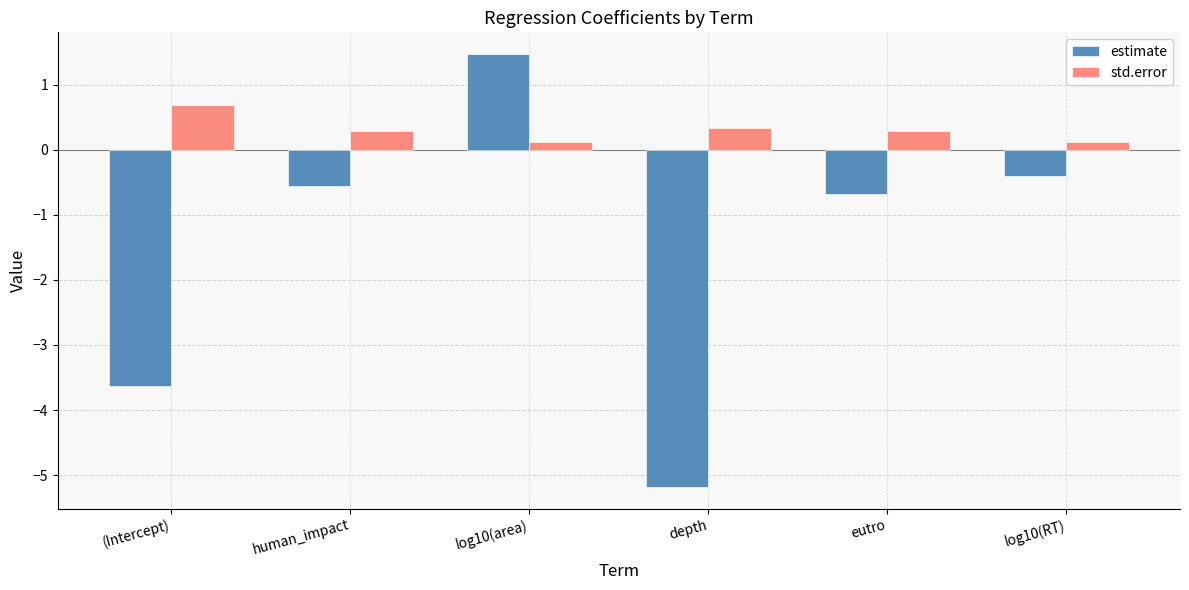

At which label is estimate closest to -1?

eutro